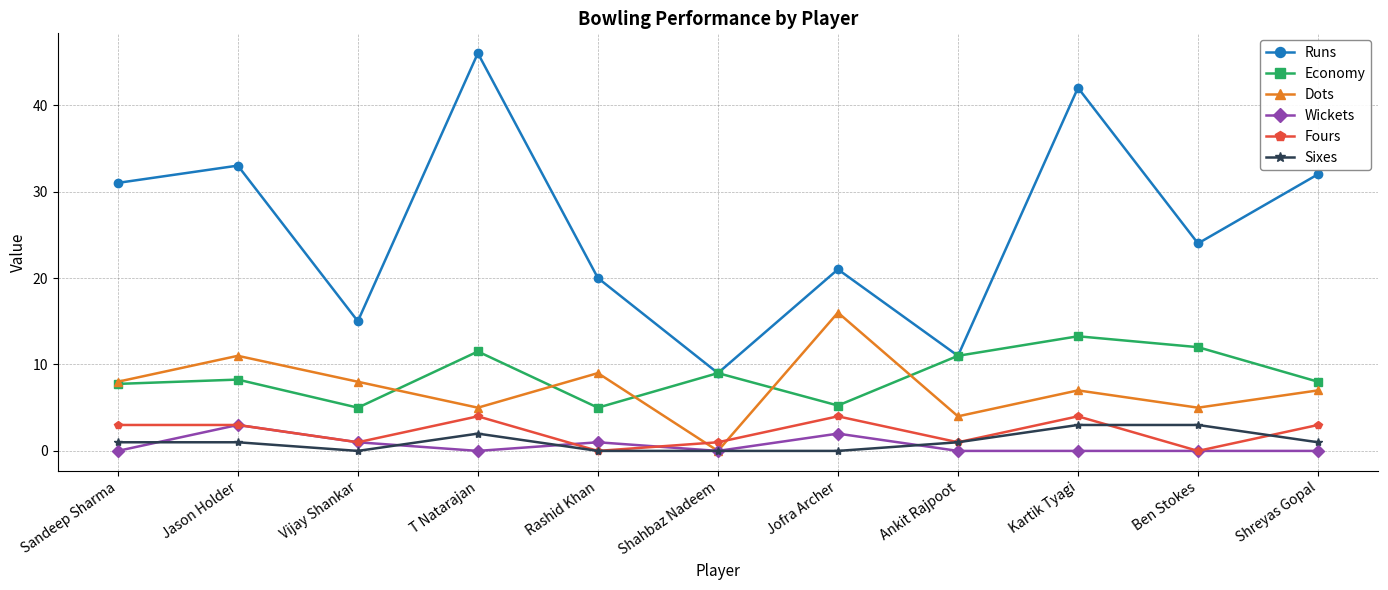

What is the value of the Dots point at the 2nd from the left?

11.0